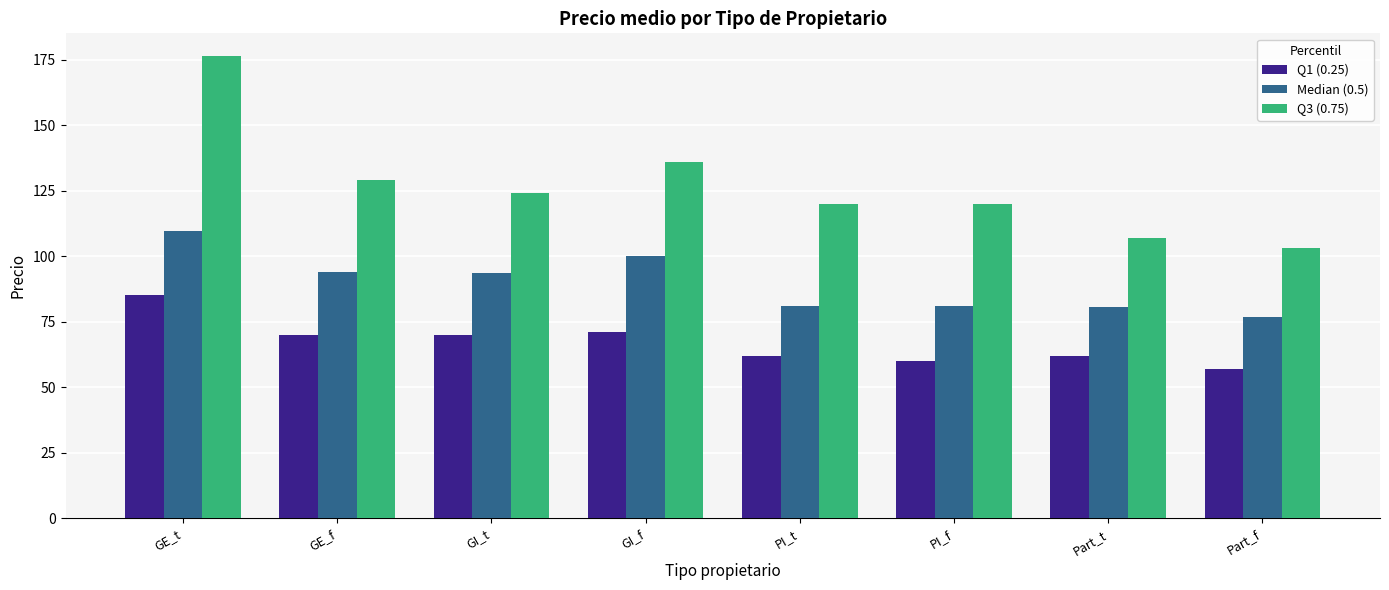

Are the bars grouped side by side (vs. stacked)?

Yes